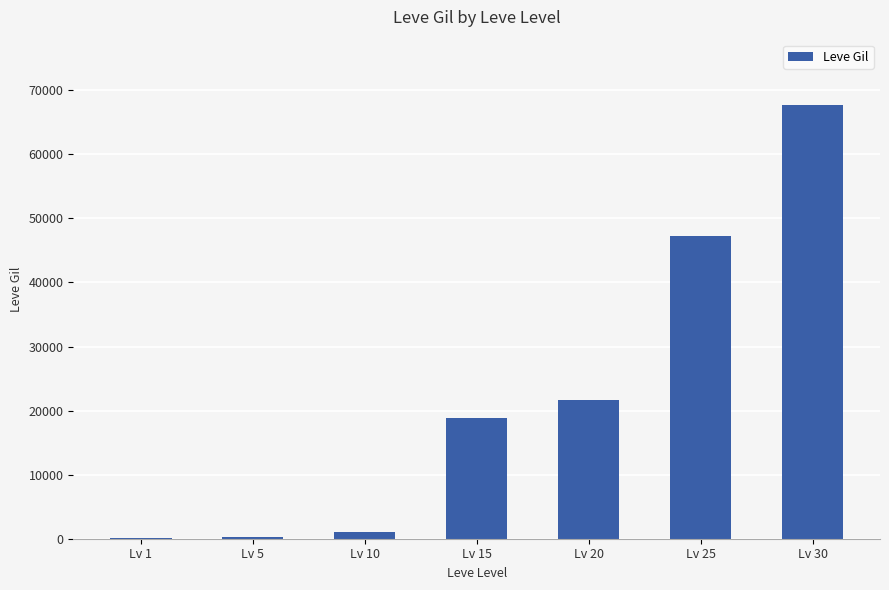

Which has a higher value, Lv 25 or Lv 20?

Lv 25